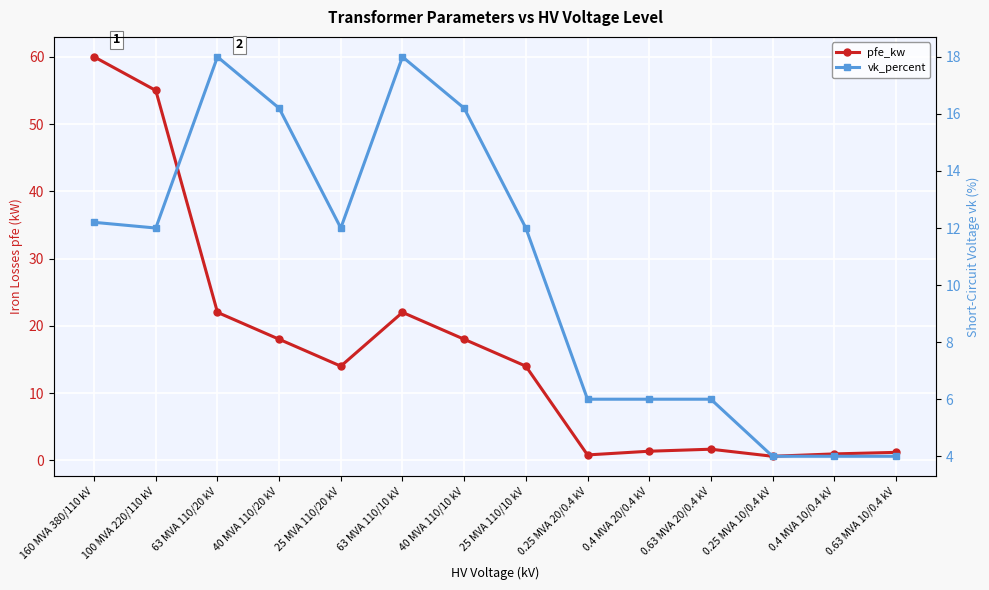

Where is the first local maximum for vk_percent?

63 MVA 110/20 kV